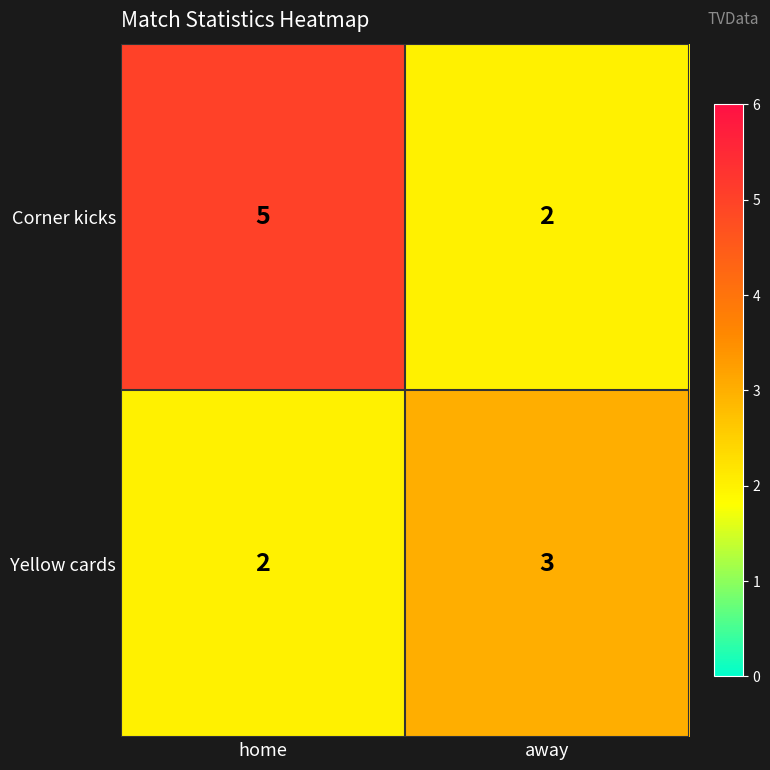

Reading left to right, transcribe all the data shown in this chart.

Corner kicks: home=5	away=2
Yellow cards: home=2	away=3